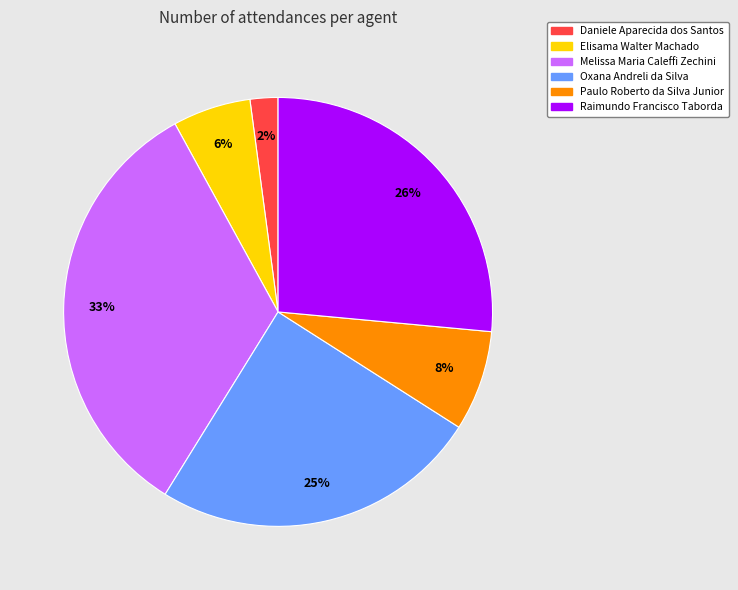

Which has a higher value, Paulo Roberto da Silva Junior or Daniele Aparecida dos Santos?

Paulo Roberto da Silva Junior